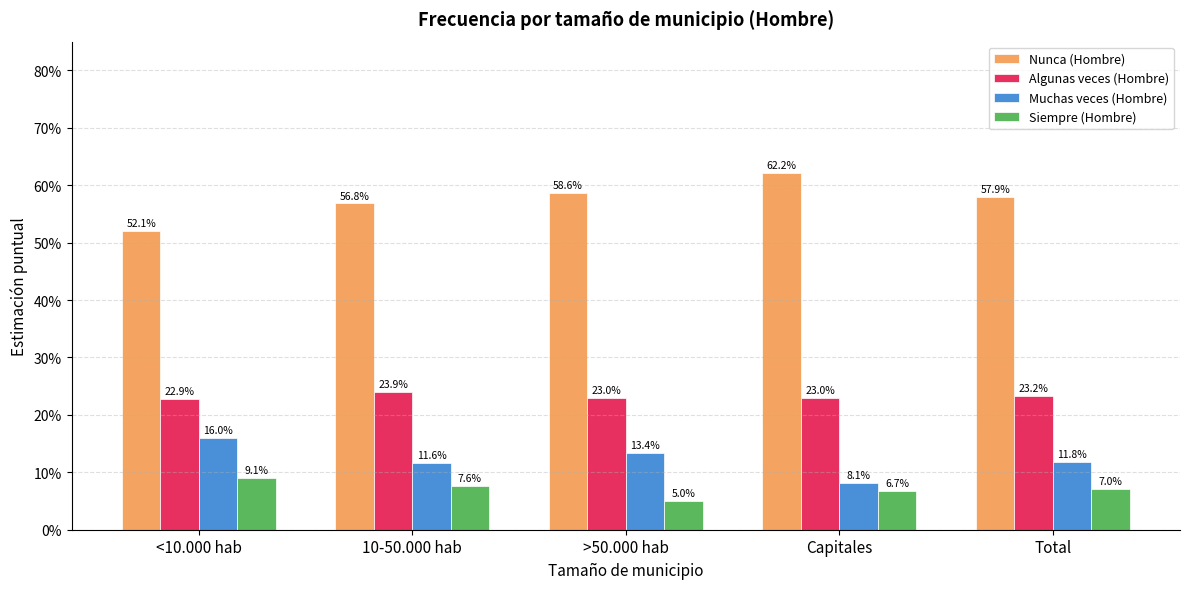

Which series changed the most between >50.000 hab and Total?

Siempre (Hombre)